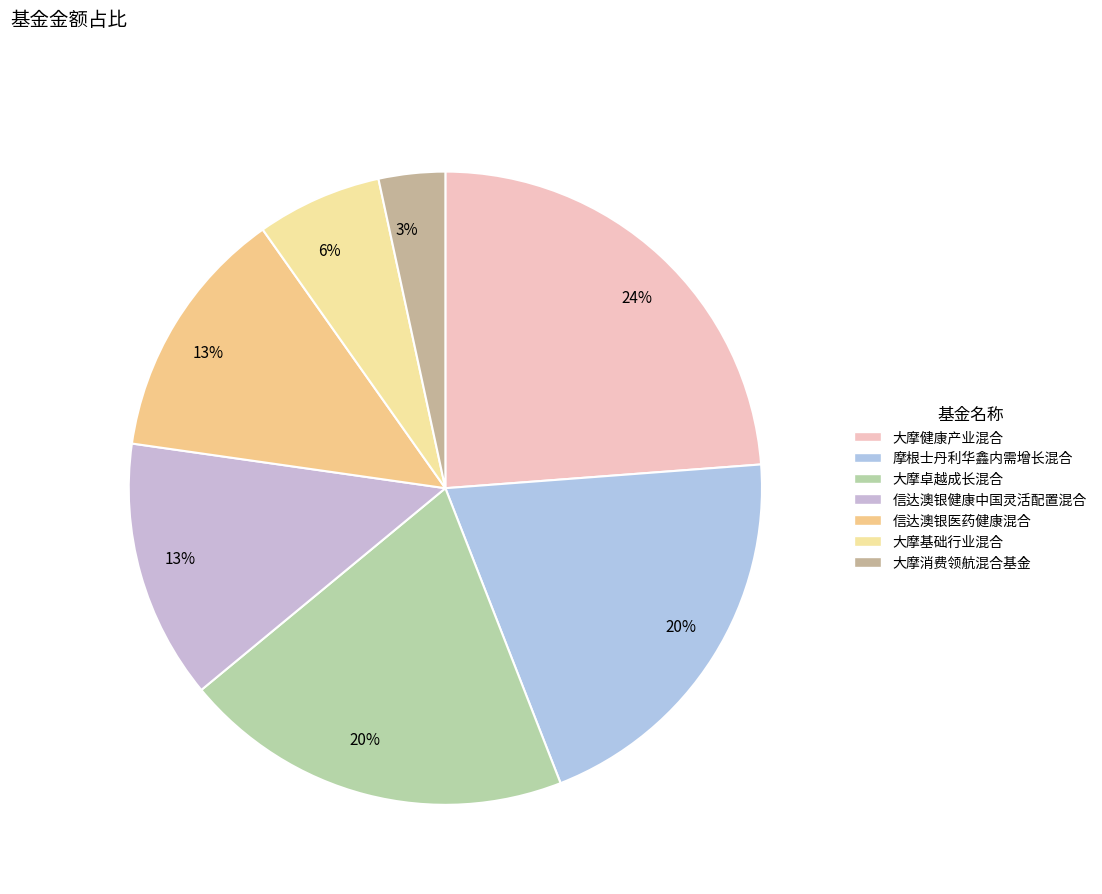

True or false: 大摩消费领航混合基金 accounts for 3% of the total.

True